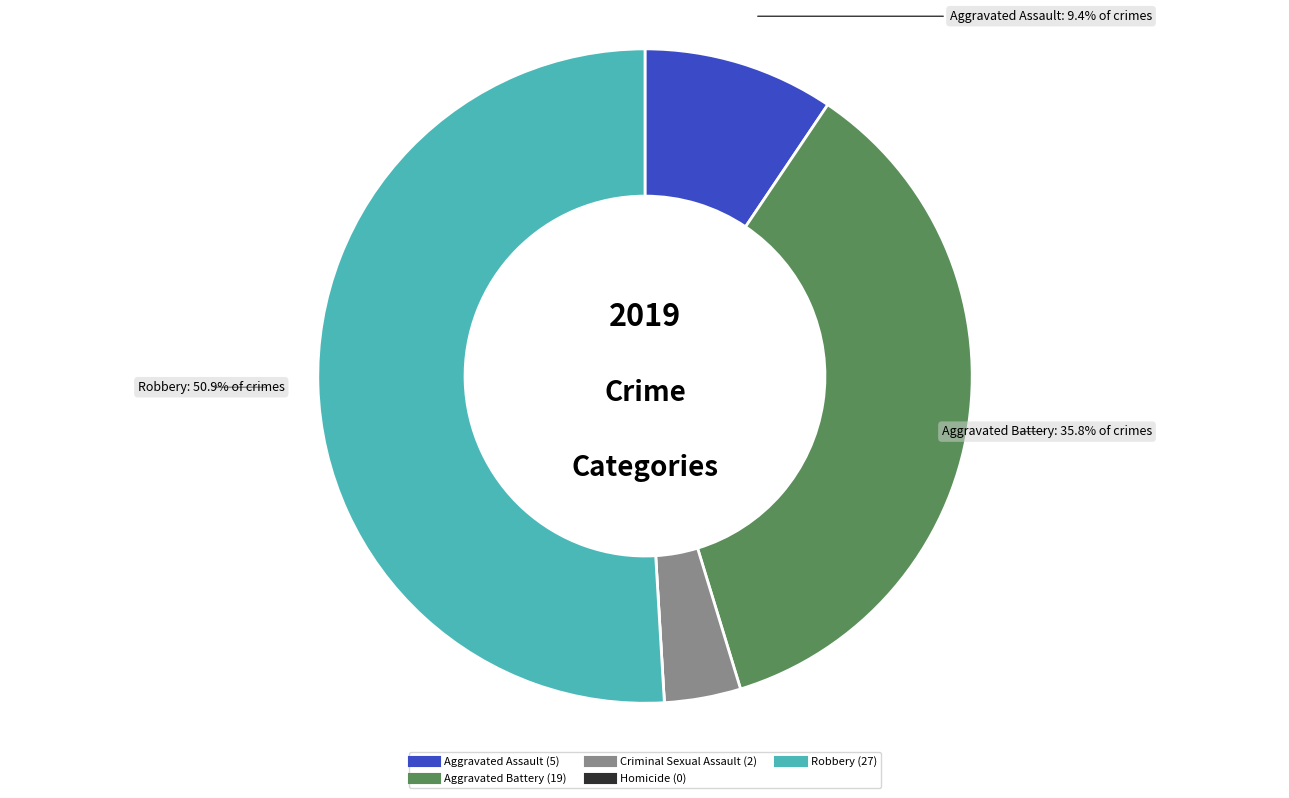

Rank the categories by value from highest to lowest.

Robbery, Aggravated Battery, Aggravated Assault, Criminal Sexual Assault, Homicide